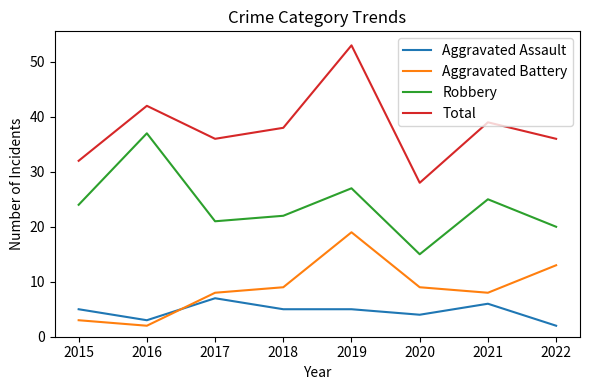

At which label is Total closest to 40?

2021